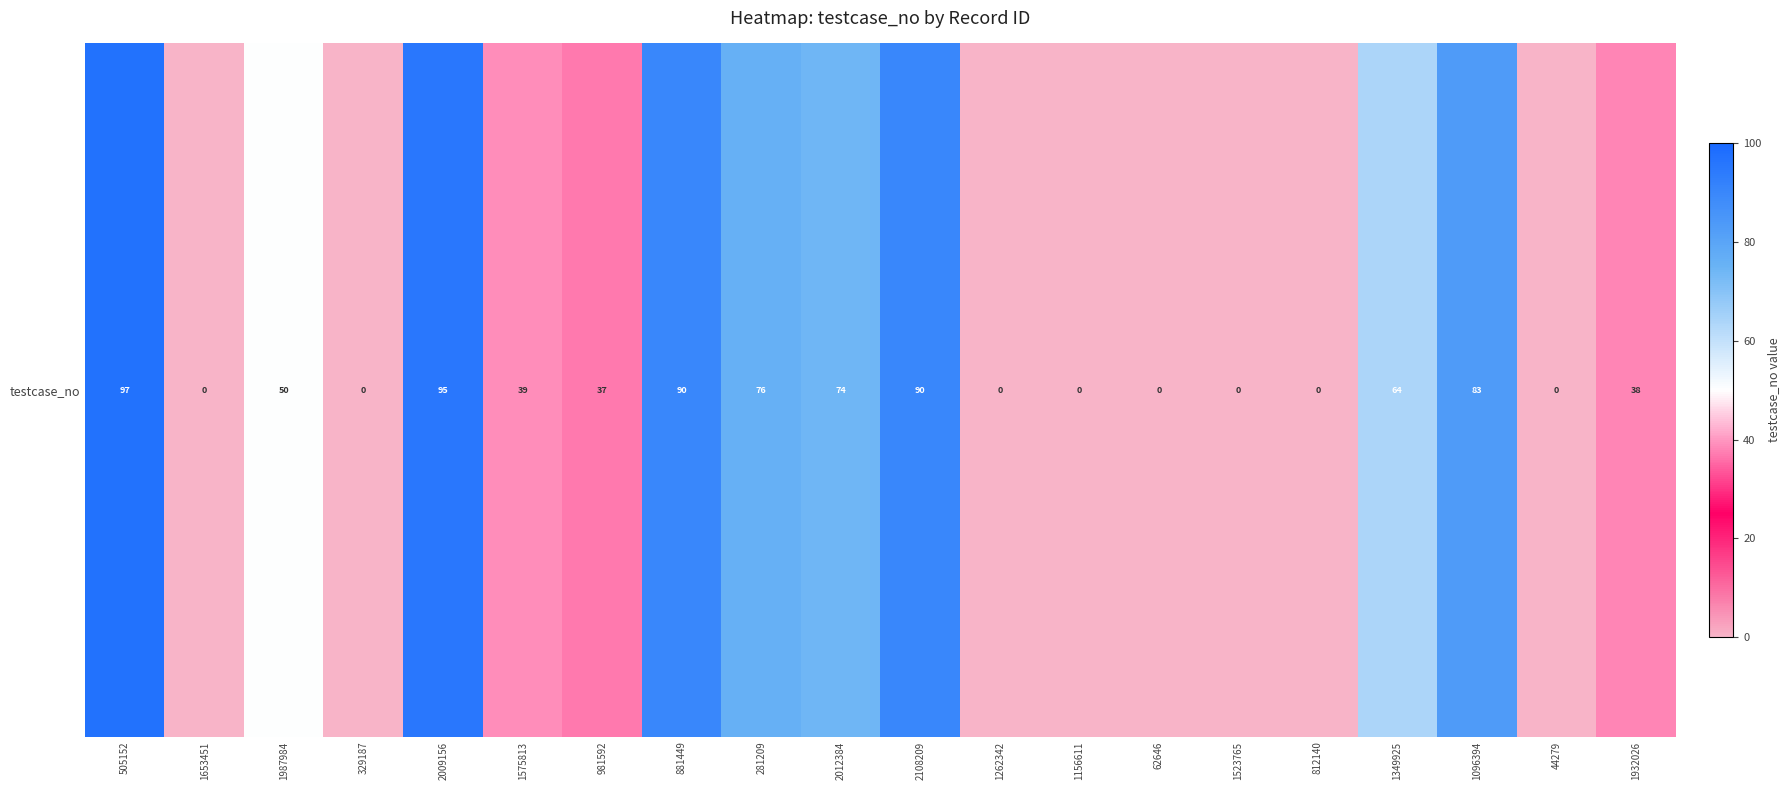

What is the change in value from 1987984 to 2009156?

+45